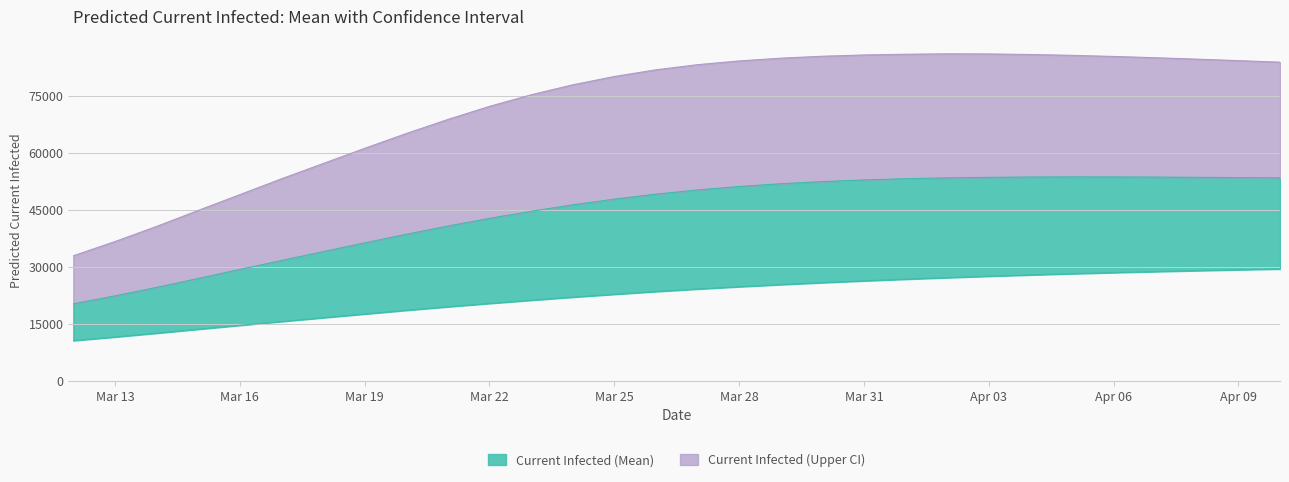

What is the average value of the Current Infected (Lower) series?

22319